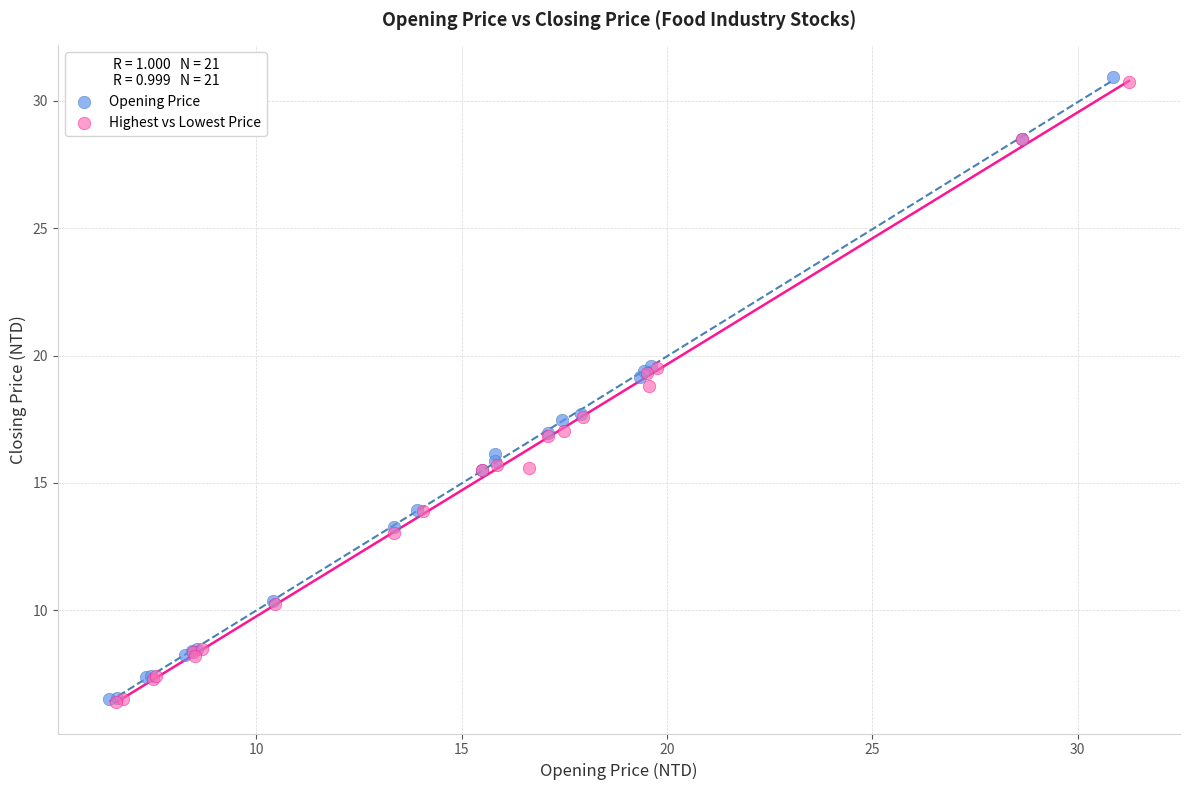

What are all the series names shown in the legend?

Opening Price, Highest vs Lowest Price